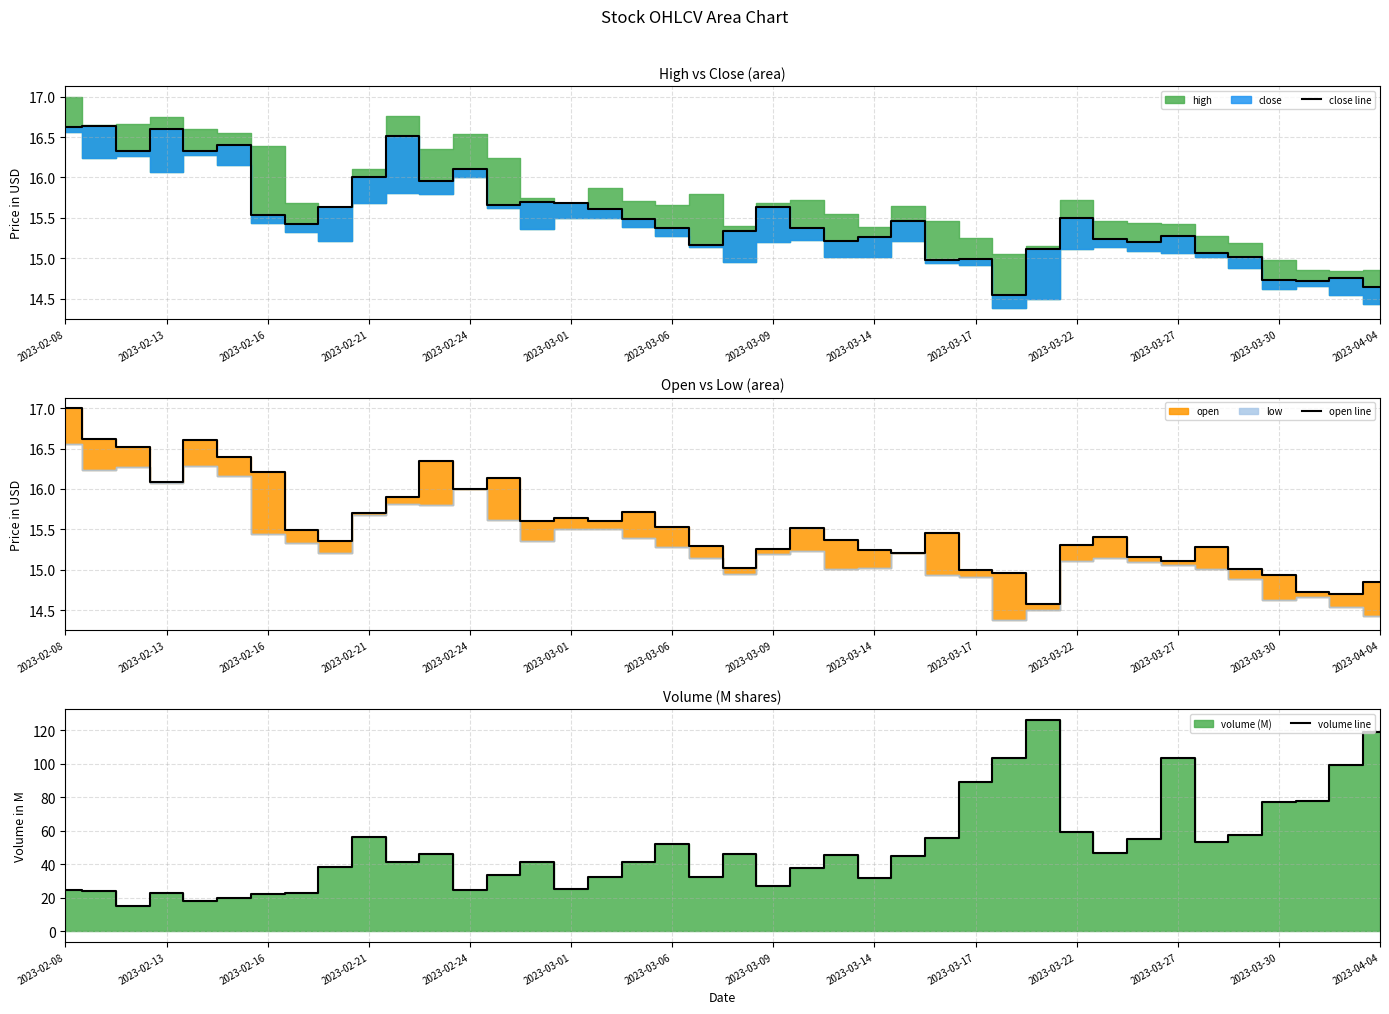

Reading right to left, extract all data points from this chart.

close line: 14.6	14.8	14.7	14.7	15.0	15.1	15.3	15.2	15.2	15.5	15.1	14.6	15.0	15.0	15.5	15.3	15.2	15.4	15.6	15.3	15.2	15.4	15.5	15.6	15.7	15.7	15.7	16.1	16.0	16.5	16.0	15.6	15.4	15.5	16.4	16.3	16.6	16.3	16.6	16.6
open line: 14.8	14.7	14.7	14.9	15.0	15.3	15.1	15.2	15.4	15.3	14.6	15.0	15.0	15.5	15.2	15.2	15.4	15.5	15.2	15.0	15.3	15.5	15.7	15.6	15.6	15.6	16.1	16.0	16.4	15.9	15.7	15.4	15.5	16.2	16.4	16.6	16.1	16.5	16.6	17.0
volume line: 118.7	99.4	77.4	77.0	57.6	53.3	103.2	54.8	46.4	59.1	126.3	103.1	88.9	55.4	44.9	31.6	45.8	37.6	27.0	45.9	32.4	52.1	41.1	32.1	25.2	41.3	33.8	24.3	46.1	41.4	56.0	38.1	22.7	22.2	19.6	18.0	23.0	15.1	24.2	24.5